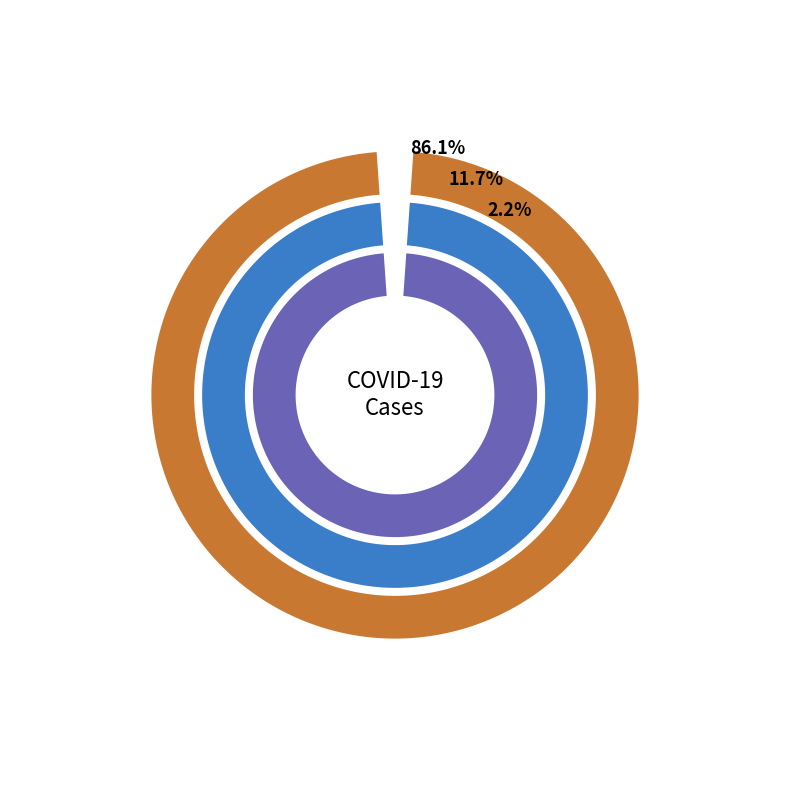

The countCurrent slice represents 11% of the pie. True or false?

False